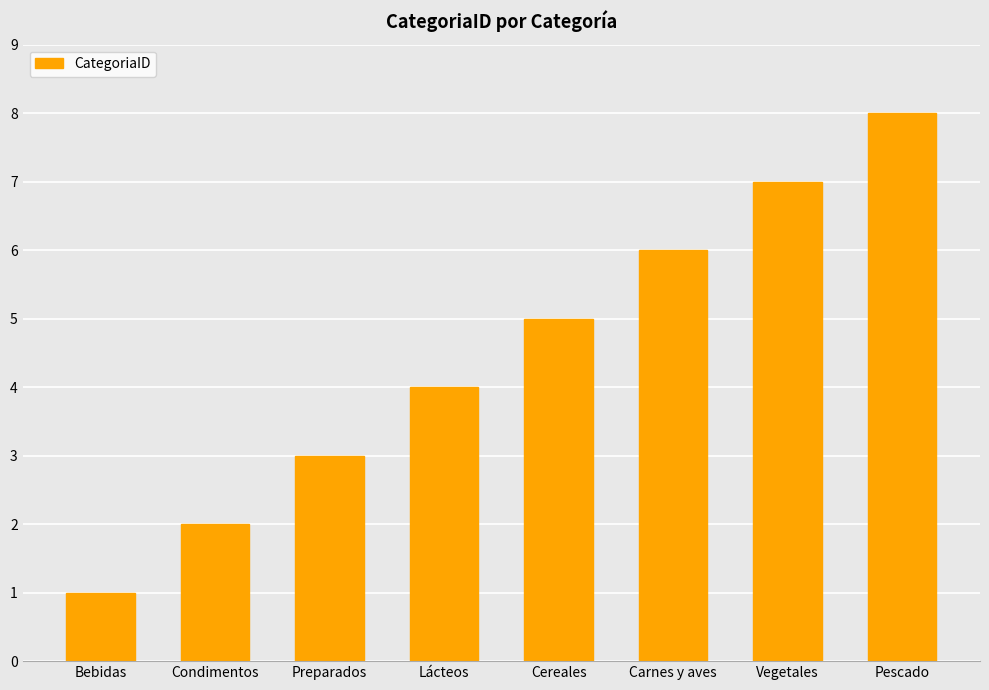

Is it true that the value at Carnes y aves is 11?

False